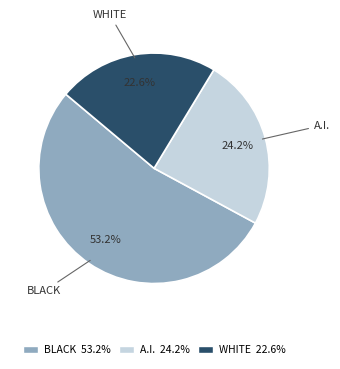

Is there any slice that represents more than half of the pie?

Yes